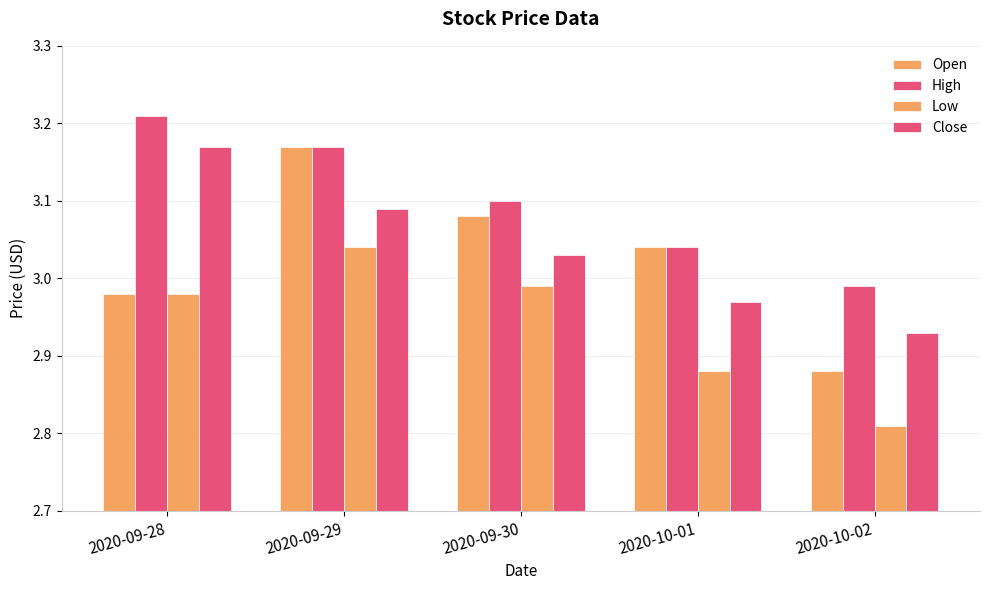

Reading left to right, list all the values displayed in this chart.

Open: 2020-09-28=3.0	2020-09-29=3.2	2020-09-30=3.1	2020-10-01=3.0	2020-10-02=2.9
High: 2020-09-28=3.2	2020-09-29=3.2	2020-09-30=3.1	2020-10-01=3.0	2020-10-02=3.0
Low: 2020-09-28=3.0	2020-09-29=3.0	2020-09-30=3.0	2020-10-01=2.9	2020-10-02=2.8
Close: 2020-09-28=3.2	2020-09-29=3.1	2020-09-30=3.0	2020-10-01=3.0	2020-10-02=2.9